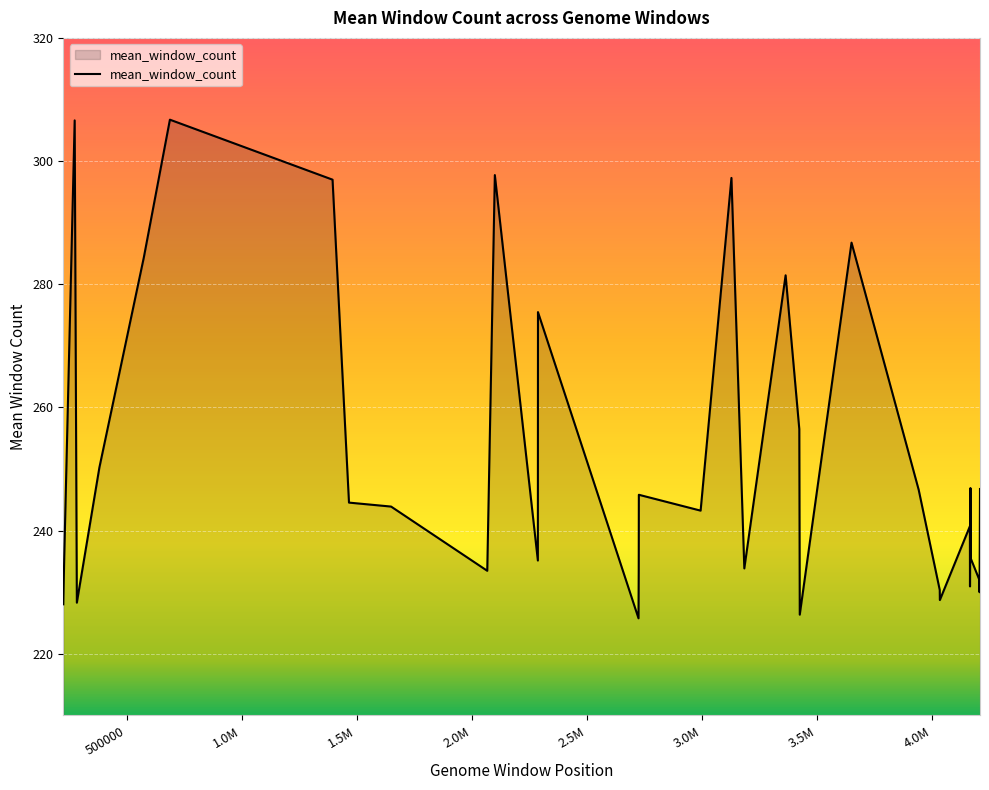

How many lines are shown in the chart?

1